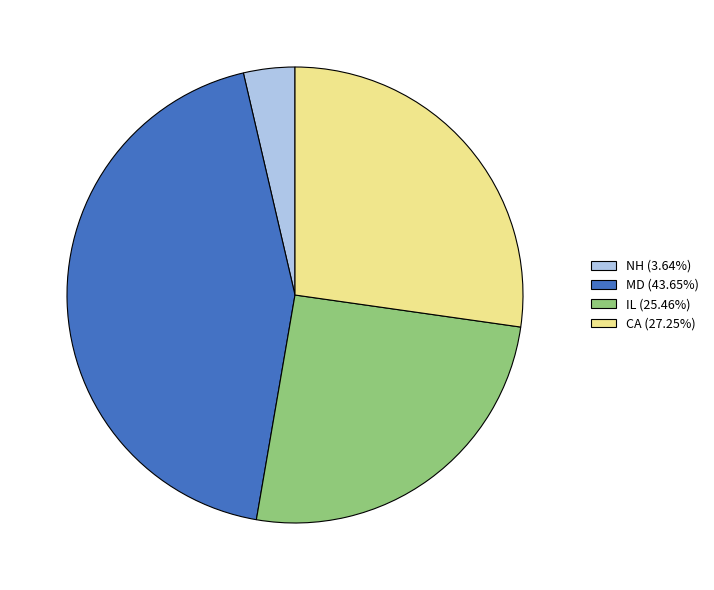

Combined, do MD (43.65%) and IL (25.46%) account for over 50%?

Yes